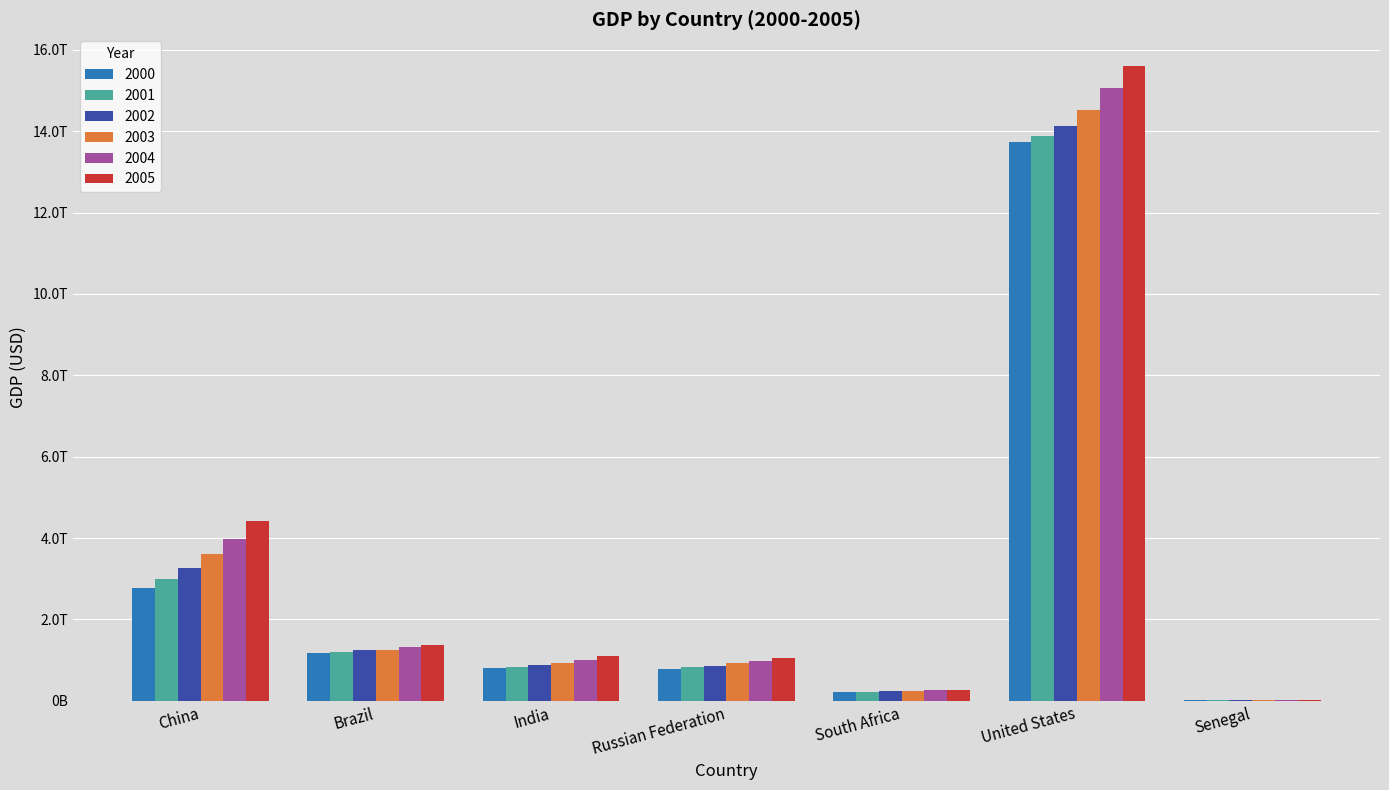

Are the bars horizontal?

No